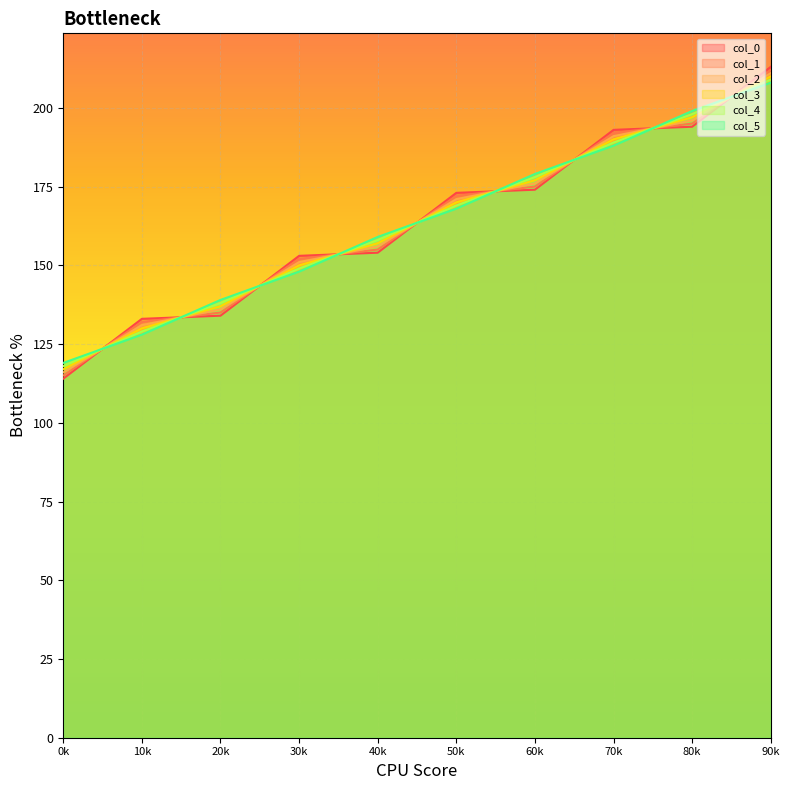

Rank the series by their maximum value, from lowest to highest.

col_5, col_4, col_3, col_2, col_1, col_0